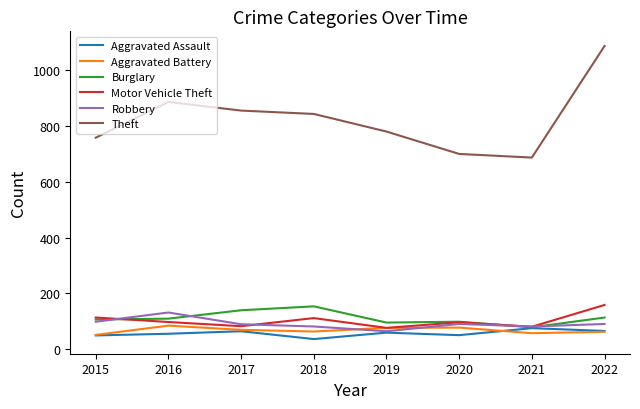

Which series changed the most between 2015 and 2016?

Theft